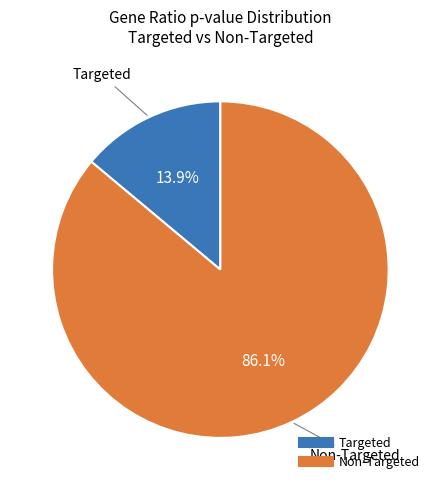

Which slice is the largest?

Non-Targeted